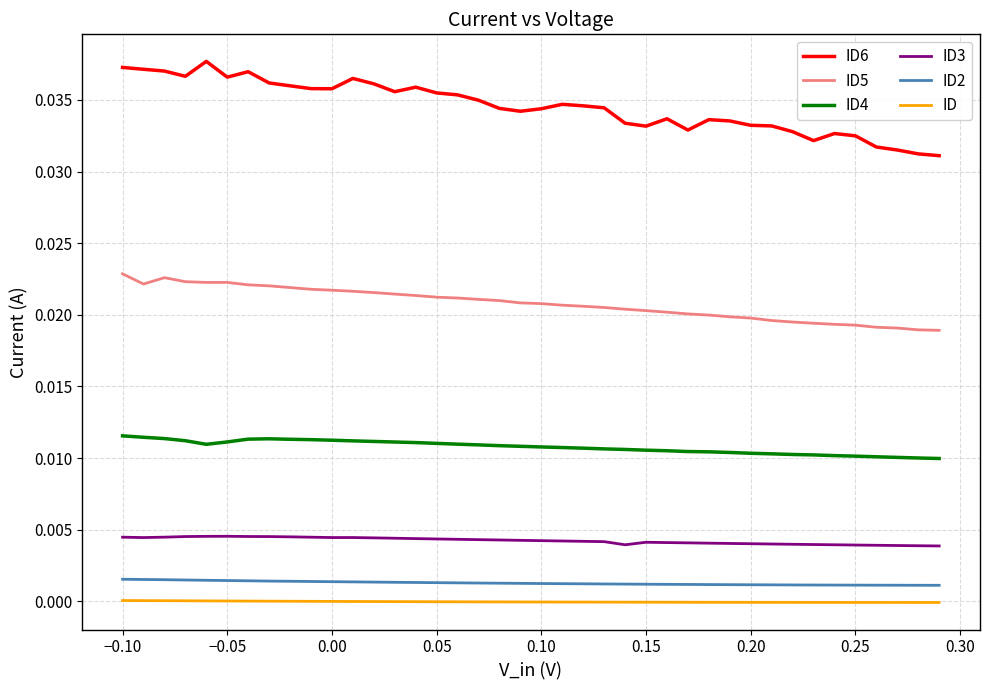

What are all the series names shown in the legend?

ID6, ID5, ID4, ID3, ID2, ID